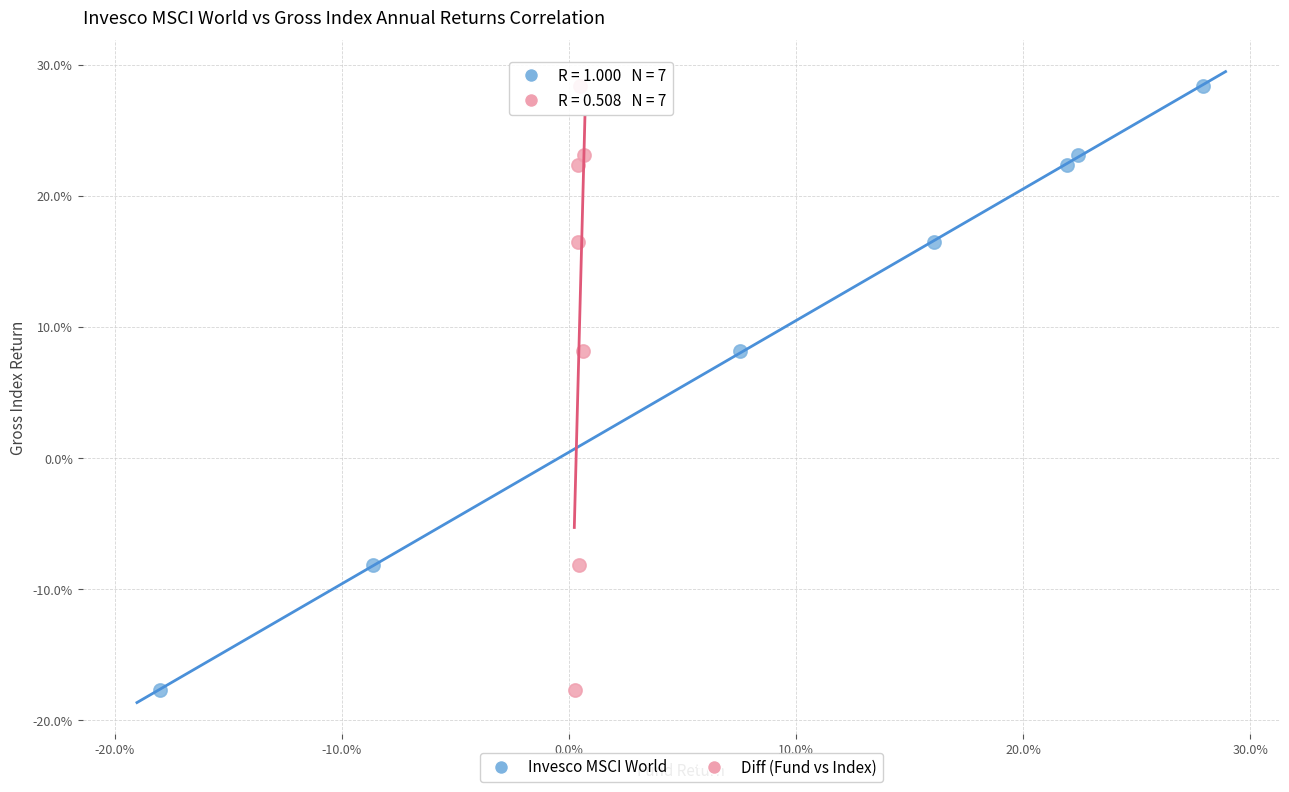

What are all the series names shown in the legend?

Invesco MSCI World, Diff (Fund vs Index)